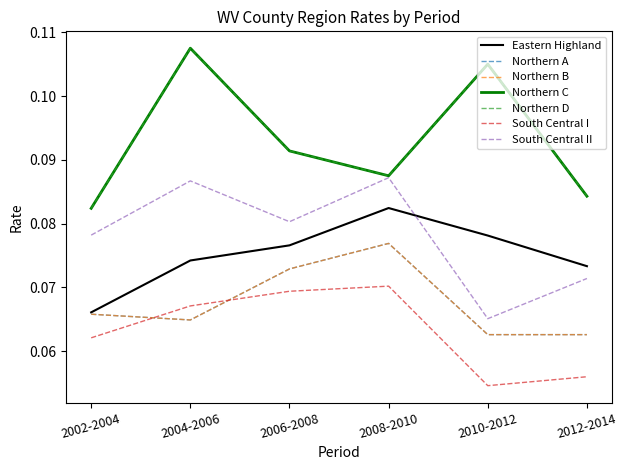

Is this an area chart (filled region under the line)?

No